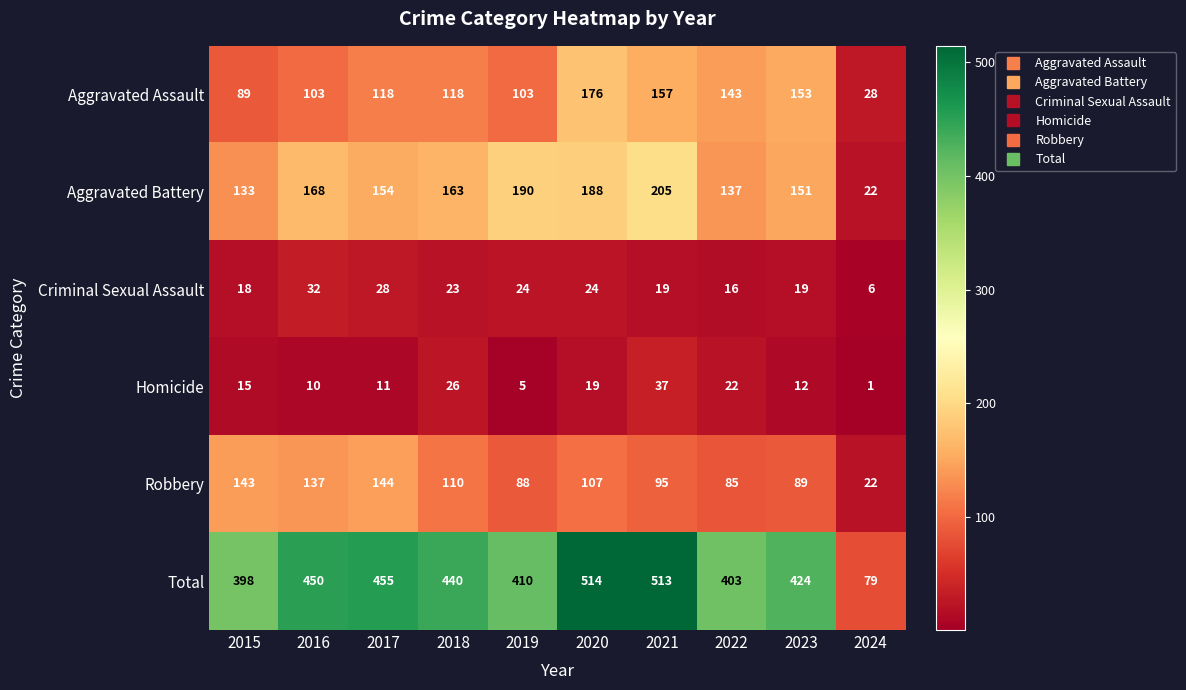

Count the number of data series in this chart.

6